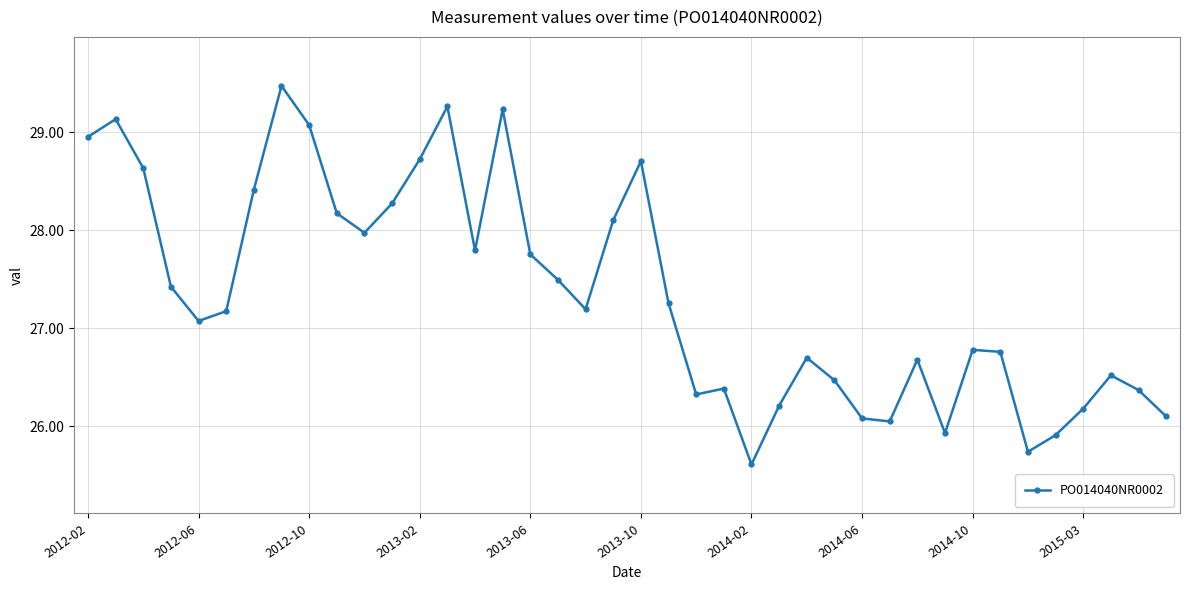

True or false: there are more than 0 points higher than both neighbors.

True